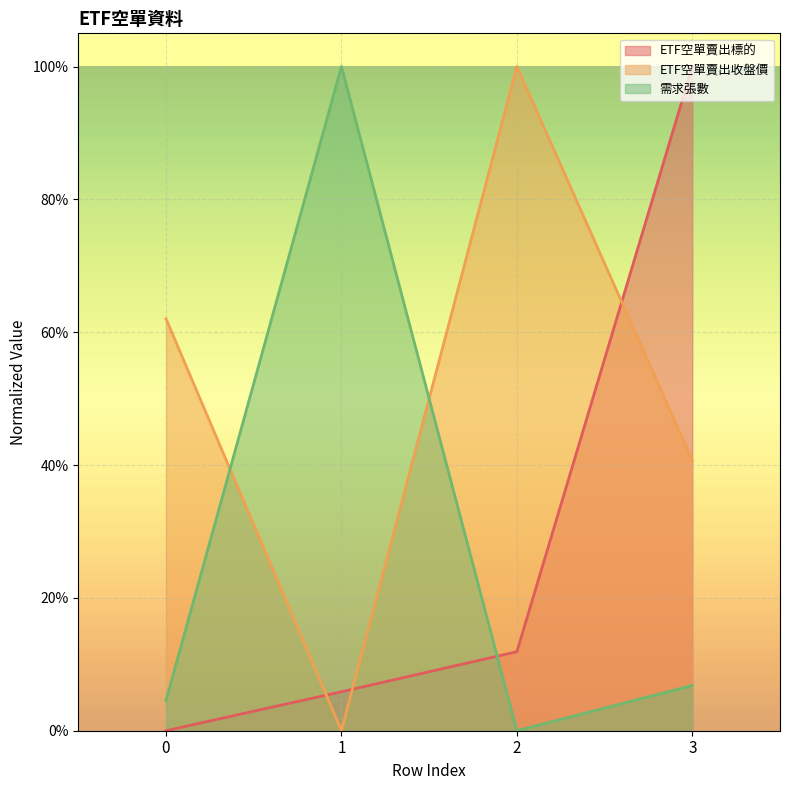

What is the difference between the maximum and minimum values in the ETF空單賣出收盤價 series?

1.0